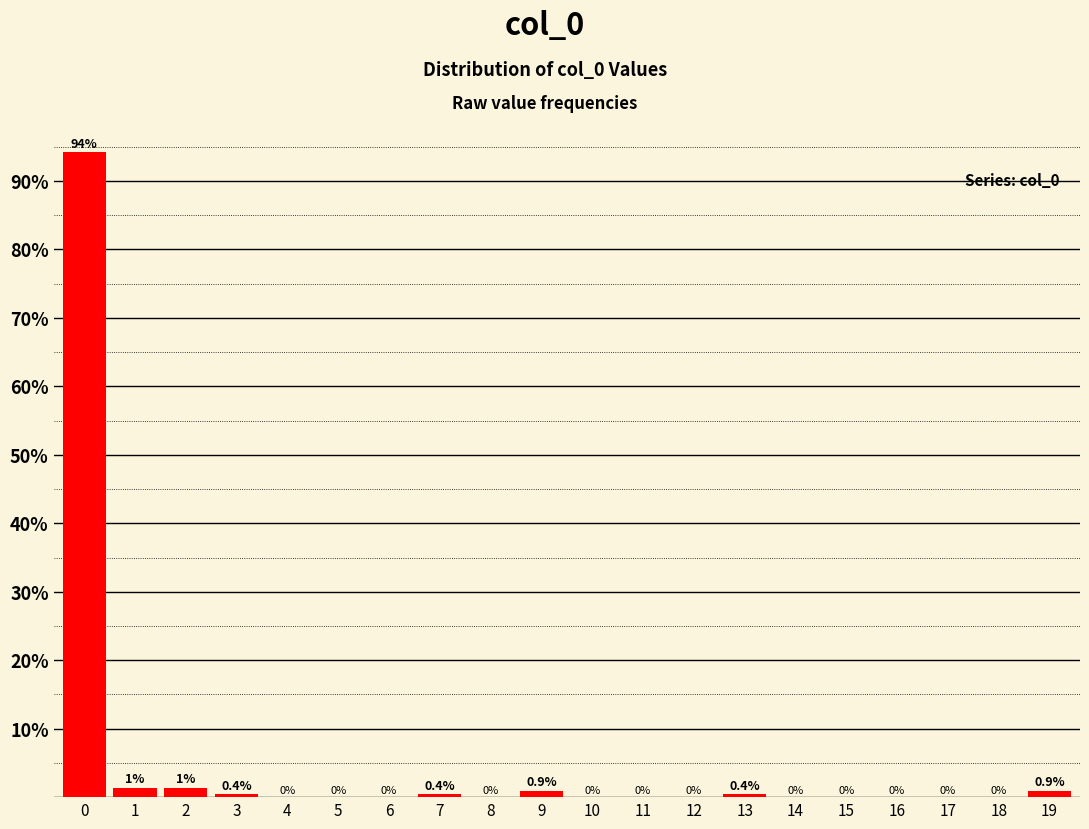

The chart shows a value of 0.0 at 11. True or false?

True